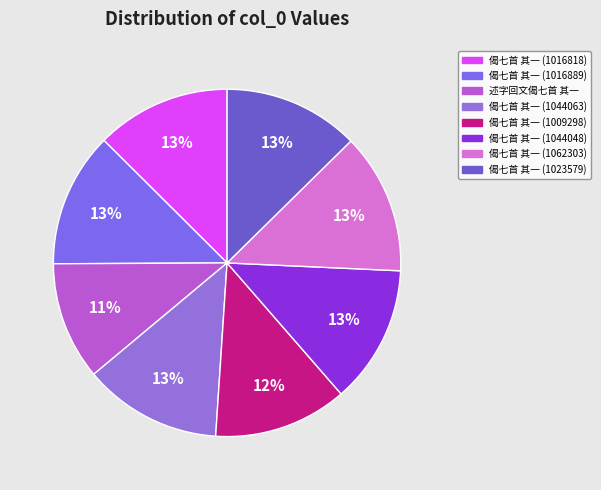

What is the largest slice in the pie chart?

偈七首 其一 (1062303)